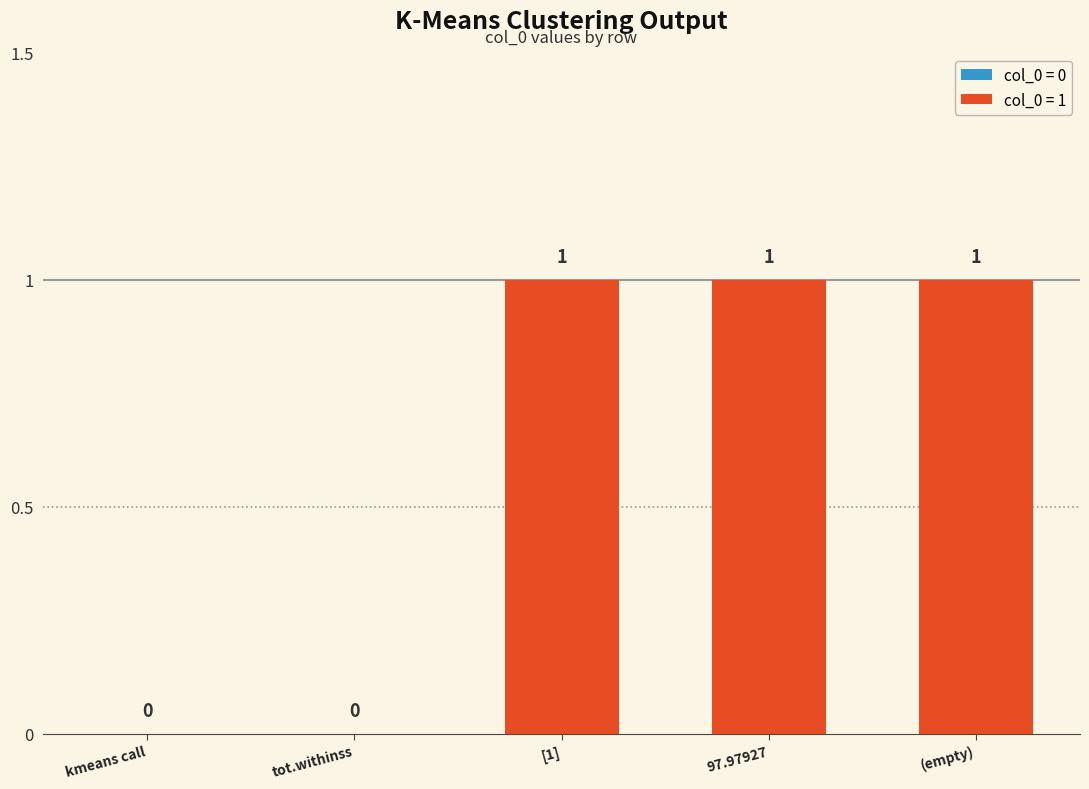

True or false: the data shows -1 at tot.withinss.

False